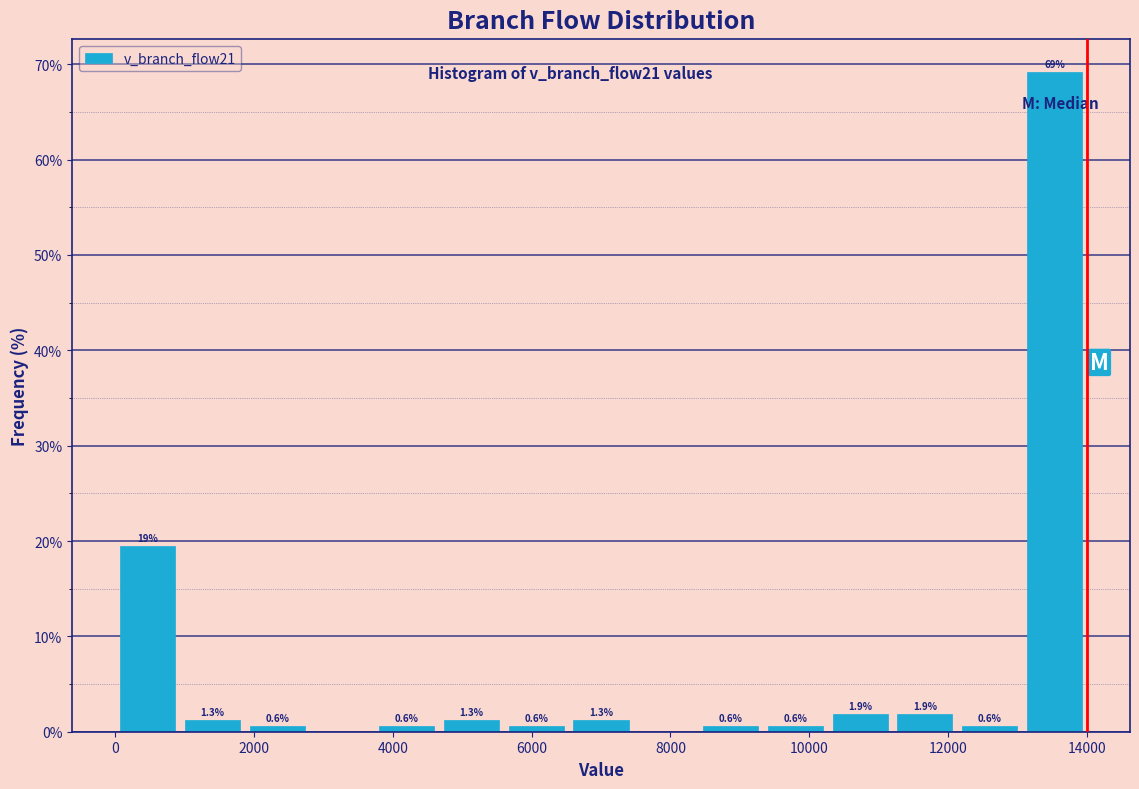

Over which range of the x-axis is the bar tallest?

13000 to 14000